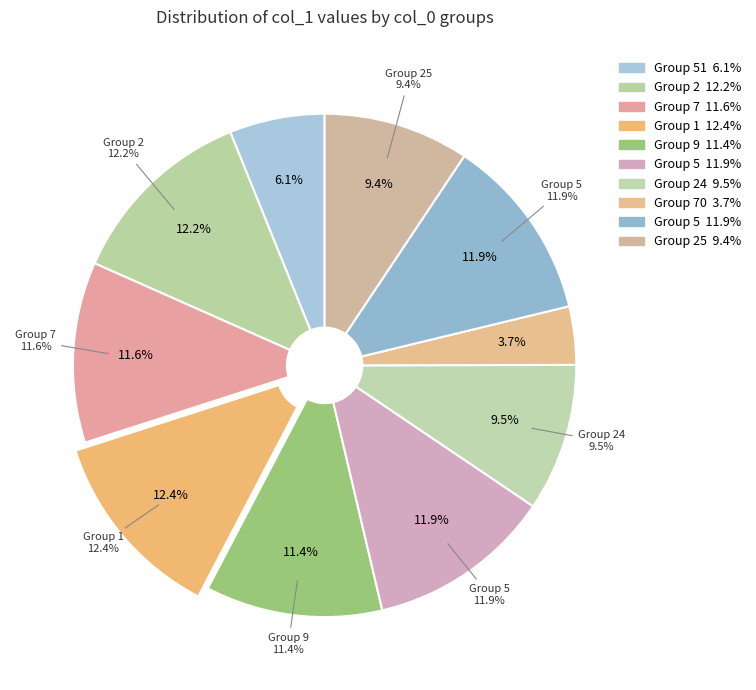

To the nearest percent, what portion does 70 represent?

4%